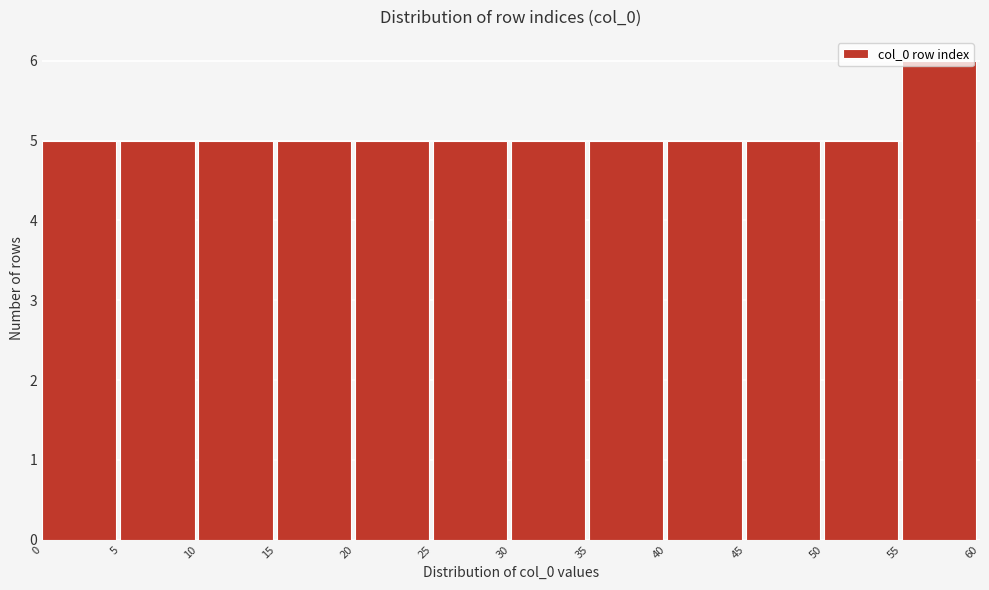

Which range on the x-axis has the tallest bar?

55 to 60